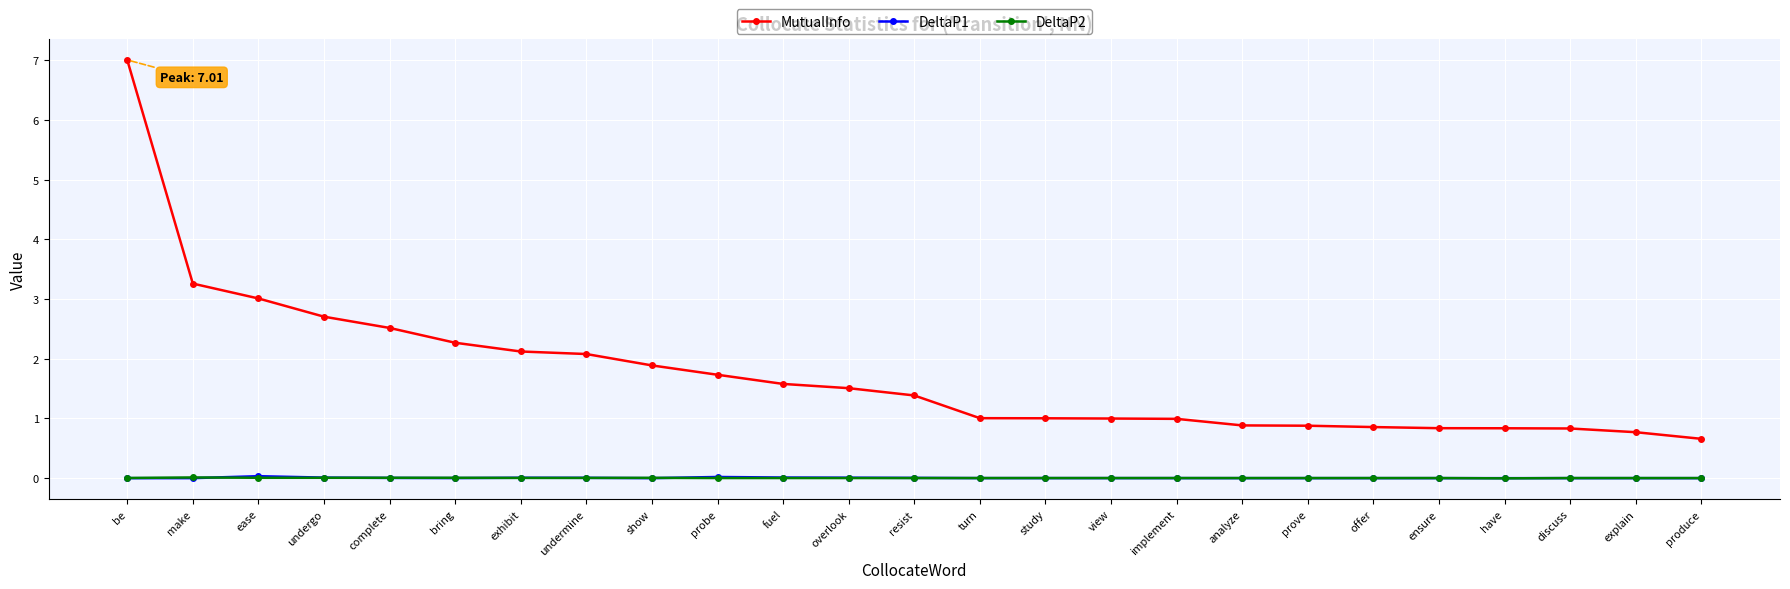

What is the label of the 19th point from the left?

prove